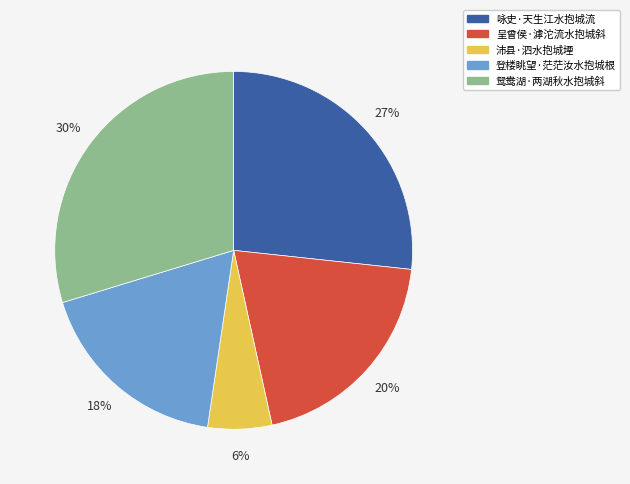

To the nearest percent, what is the average slice percentage?

20%